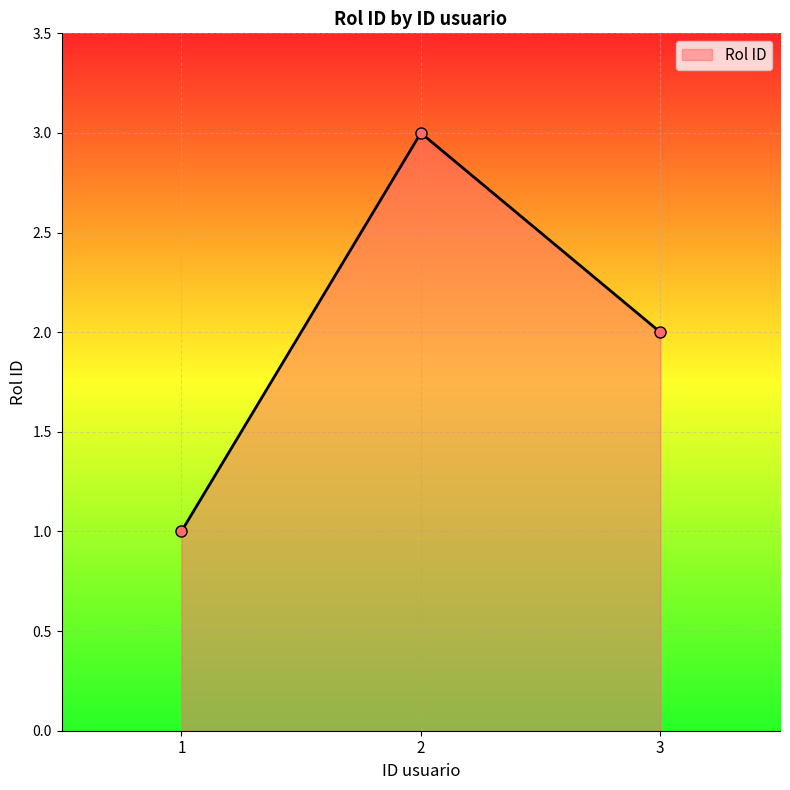

What is the change in value from 1 to 2?

+2